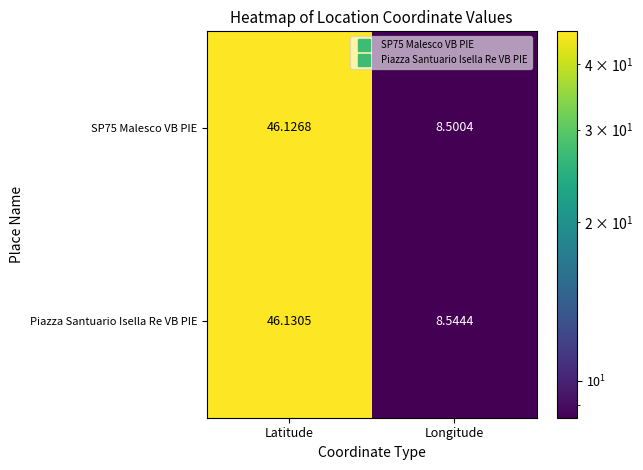

Which series has the widest spread of values?

SP75 Malesco VB PIE